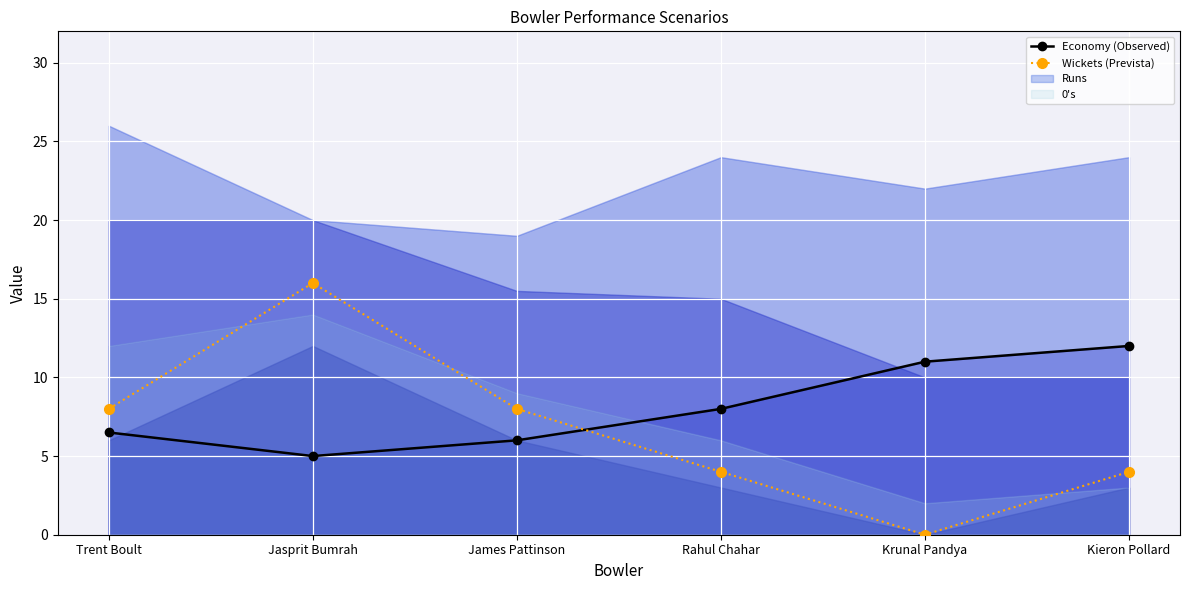

The Economy (Observed) series shows 5.0 at Jasprit Bumrah. True or false?

True